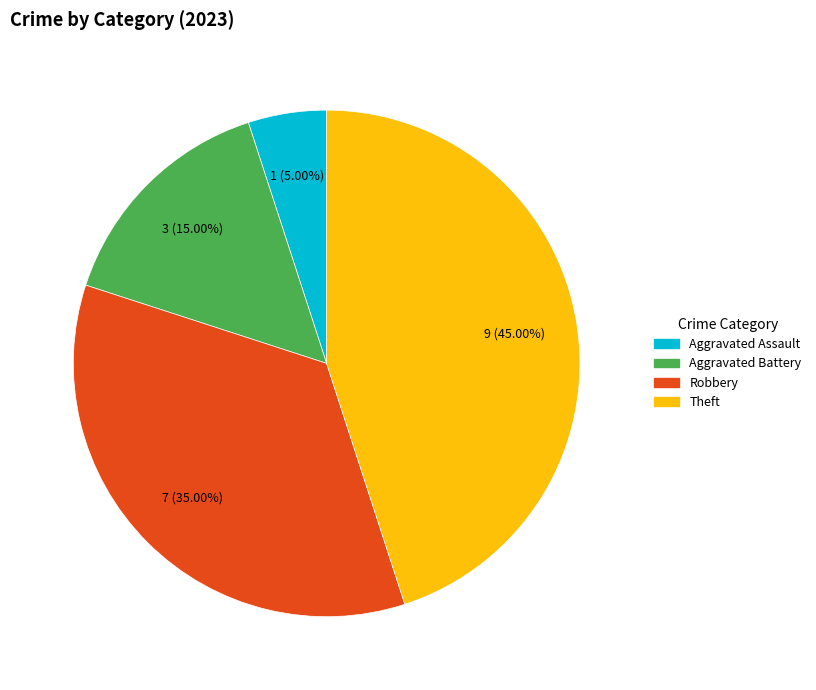

To the nearest percent, what is the difference between the largest and smallest slice percentages?

40%